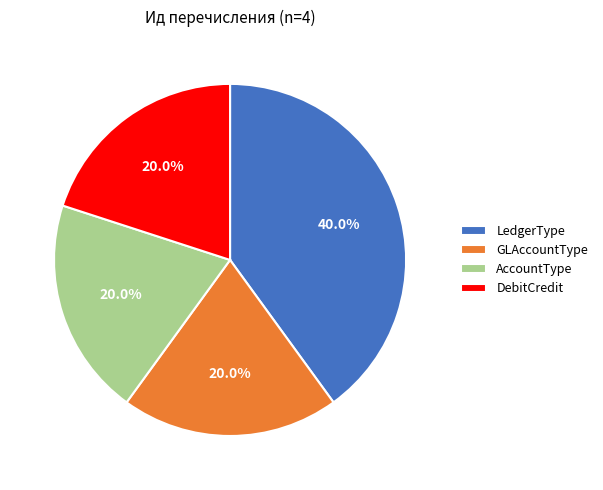

What is the total percentage of LedgerType and GLAccountType?

60.0%